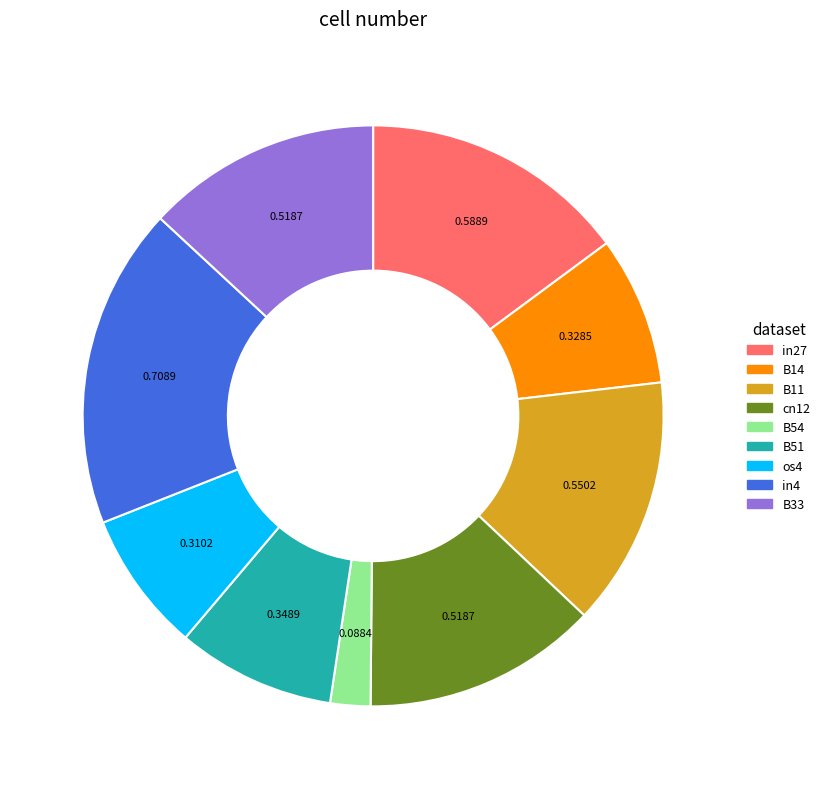

Is there a majority slice in this chart?

No